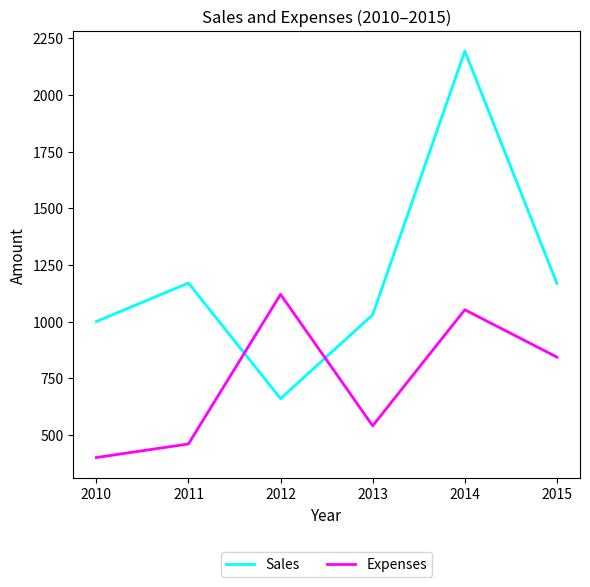

True or false: Expenses and Sales cross at least once.

True